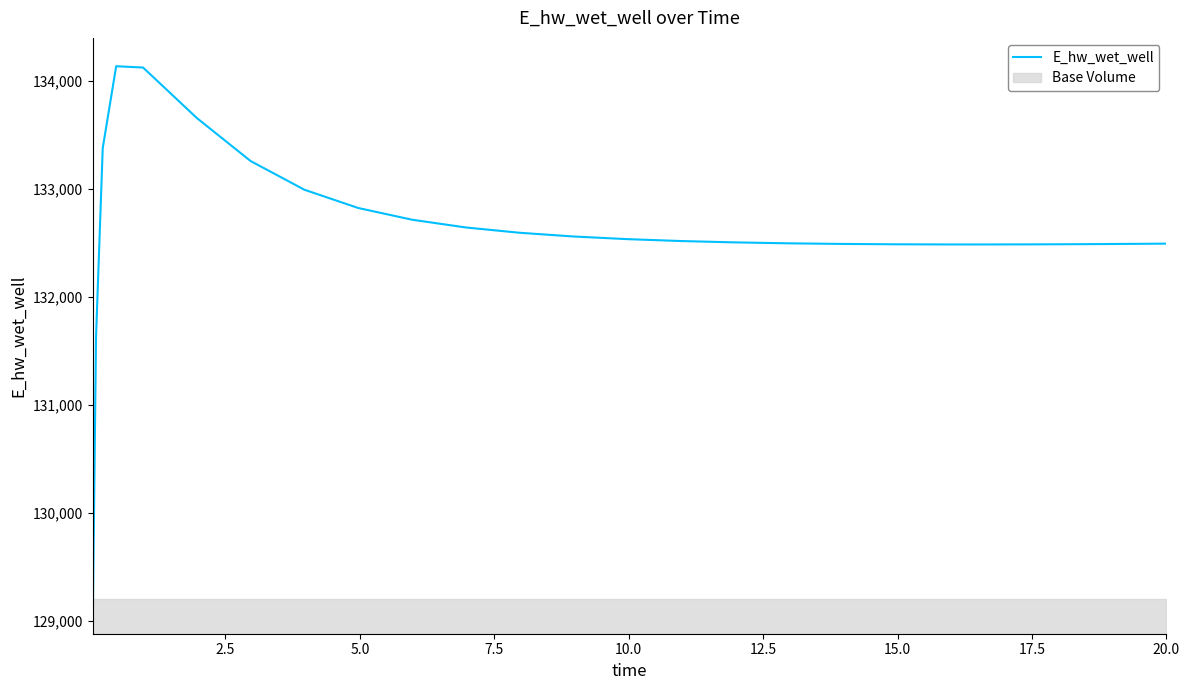

How many values are below 132516?

12